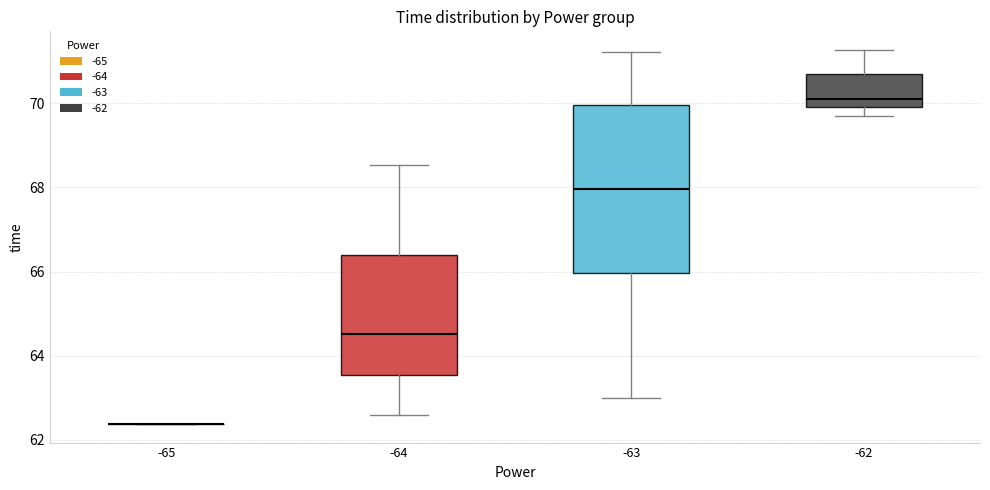

Where does the median line of the box at x = -62 sit on the y-axis? The values are not printed on the chart, so give them approximately, as read against the axis.

70.2